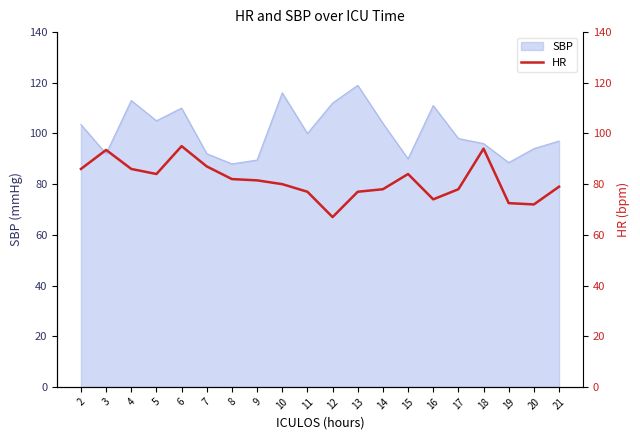

What is the minimum value for SBP?

88.0